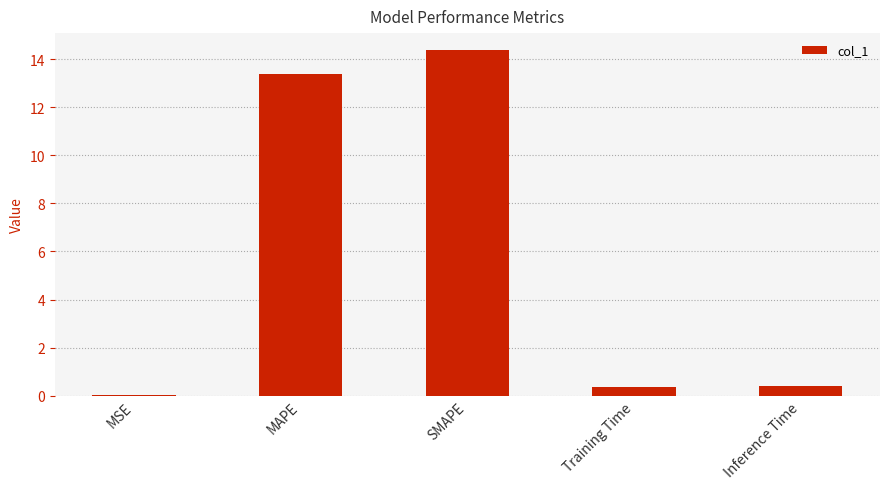

What is the greatest value displayed?

14.4